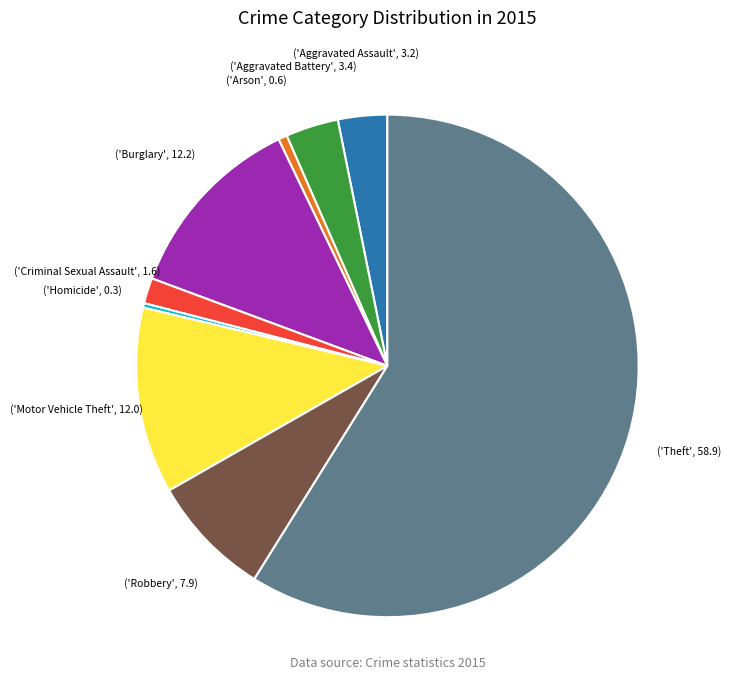

Is there a majority slice in this chart?

Yes